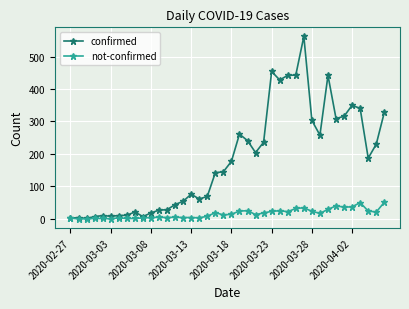

What is the difference between the second highest and second lowest values in the not-confirmed series?

50